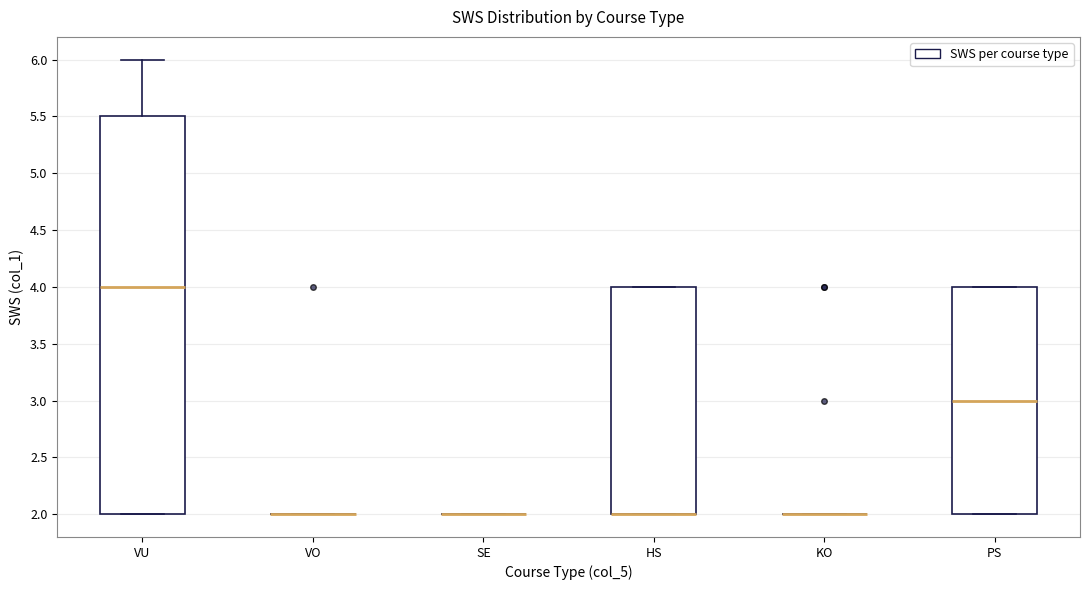

Comparing the boxes themselves (not the whiskers), which one is the tallest?

VU